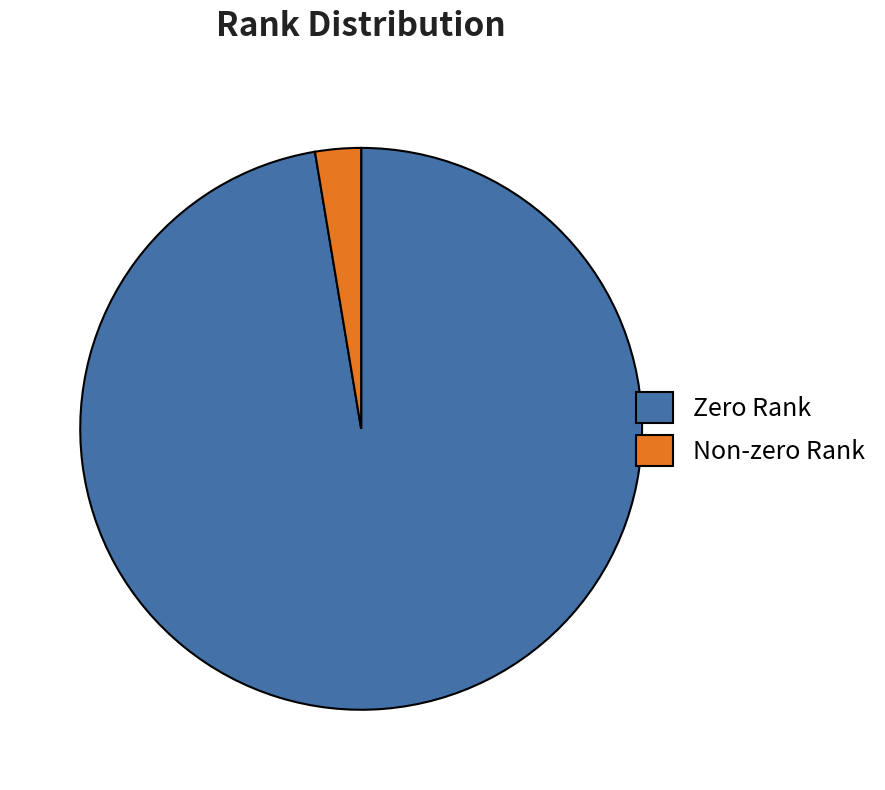

Is it true that Zero Rank is 84% of the pie?

False